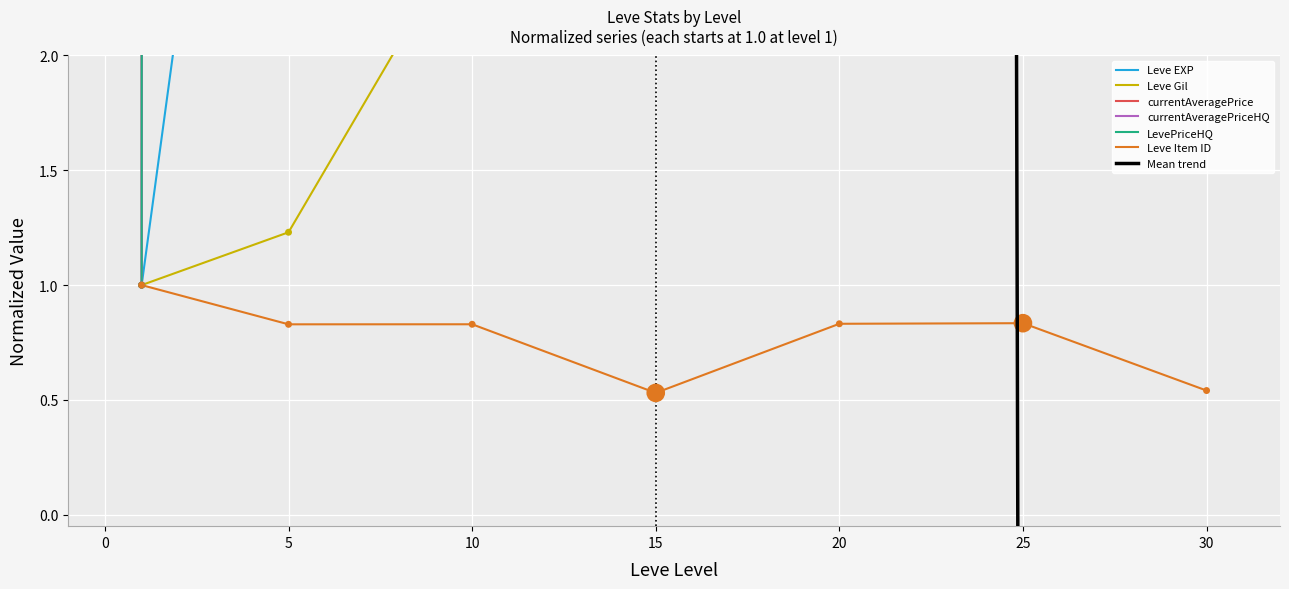

Which series contains the highest Y value?

currentAveragePrice